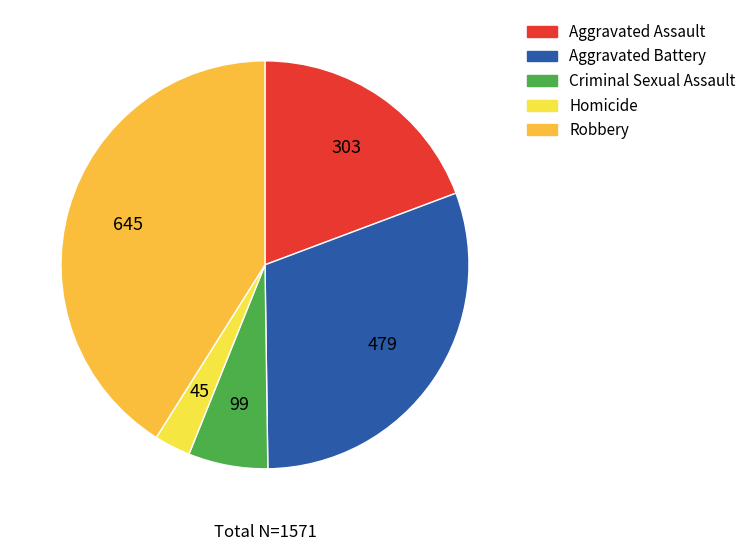

Is there any slice that represents more than half of the pie?

No